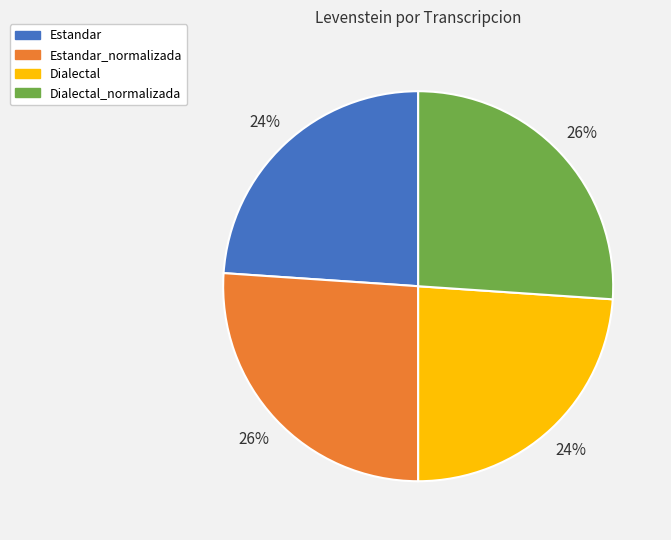

To the nearest percent, what percentage of the pie is Dialectal_normalizada?

26%